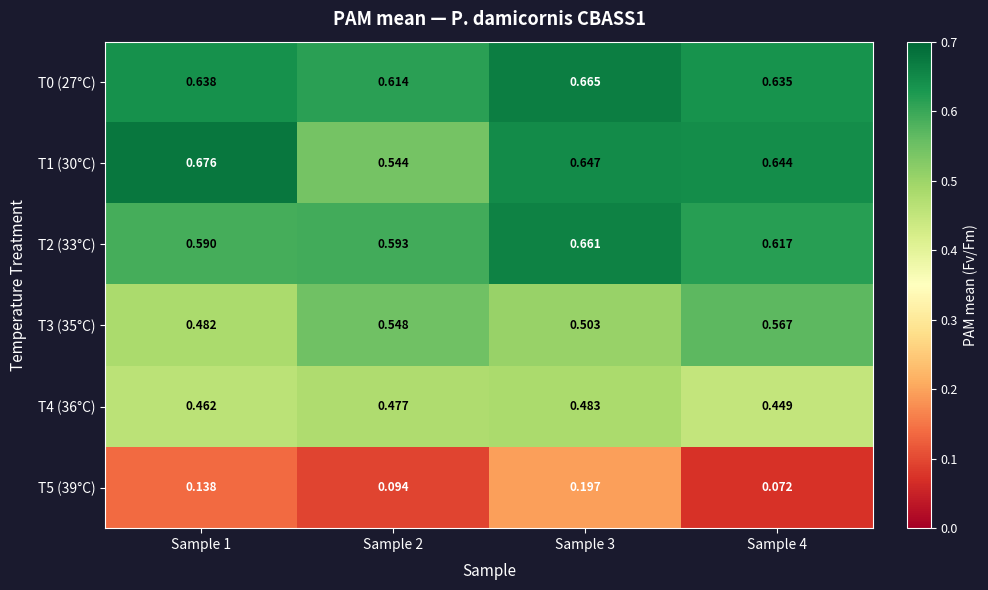

Is the value of T0 (27°C) at Sample 4 greater than the value of T1 (30°C) at Sample 3?

No